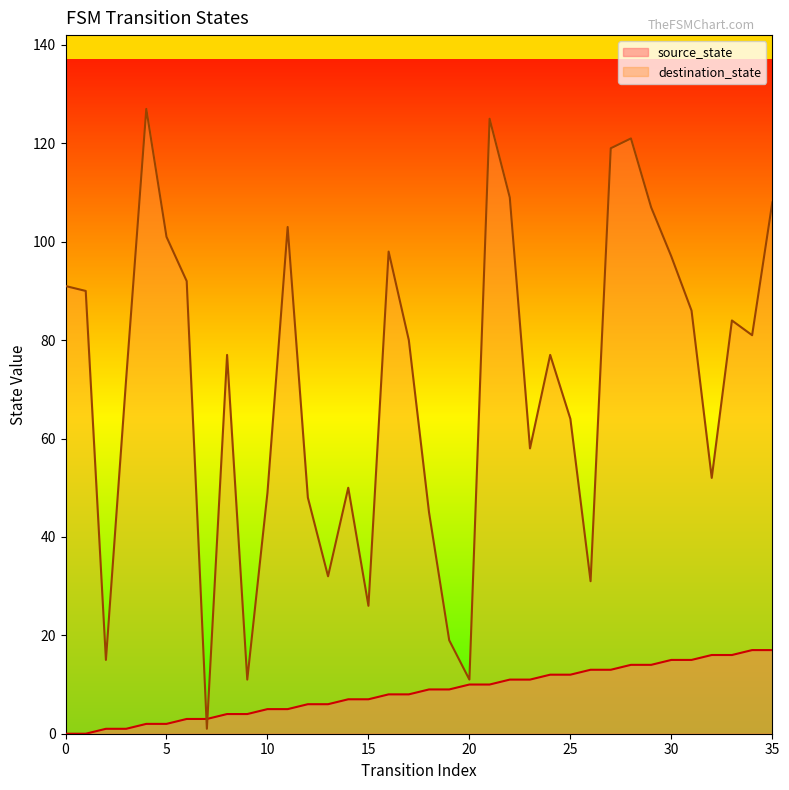

Reading right to left, extract all data points from this chart.

source_state: 35=17	34=17	33=16	32=16	31=15	30=15	29=14	28=14	27=13	26=13	25=12	24=12	23=11	22=11	21=10	20=10	19=9	18=9	17=8	16=8	15=7	14=7	13=6	12=6	11=5	10=5	9=4	8=4	7=3	6=3	5=2	4=2	3=1	2=1	1=0	0=0
destination_state: 35=108	34=81	33=84	32=52	31=86	30=97	29=107	28=121	27=119	26=31	25=64	24=77	23=58	22=109	21=125	20=11	19=19	18=45	17=80	16=98	15=26	14=50	13=32	12=48	11=103	10=49	9=11	8=77	7=1	6=92	5=101	4=127	3=72	2=15	1=90	0=91